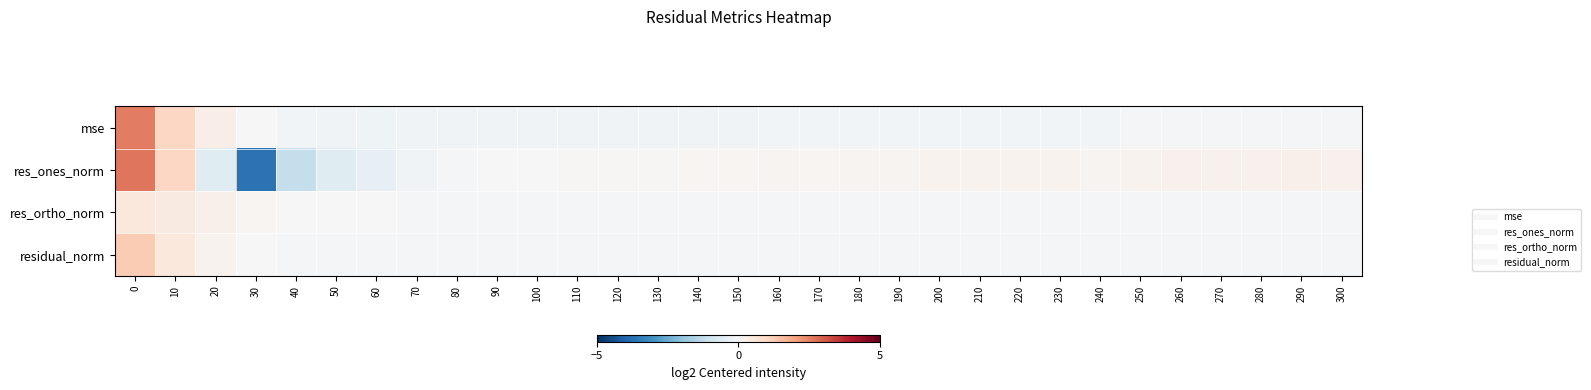

What is the difference between the highest and lowest values at 170?

0.3